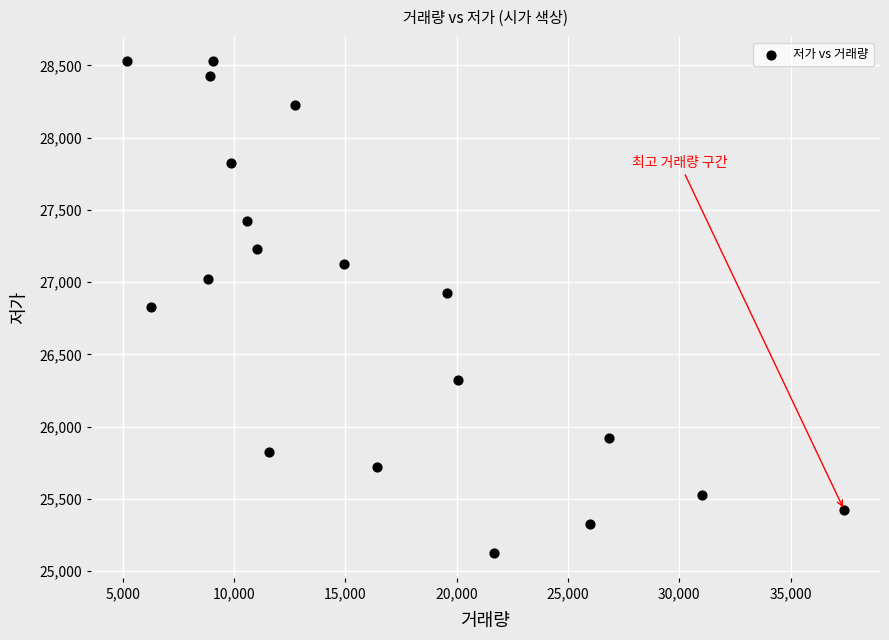

What is the range of Y values (max minus min)?

3403